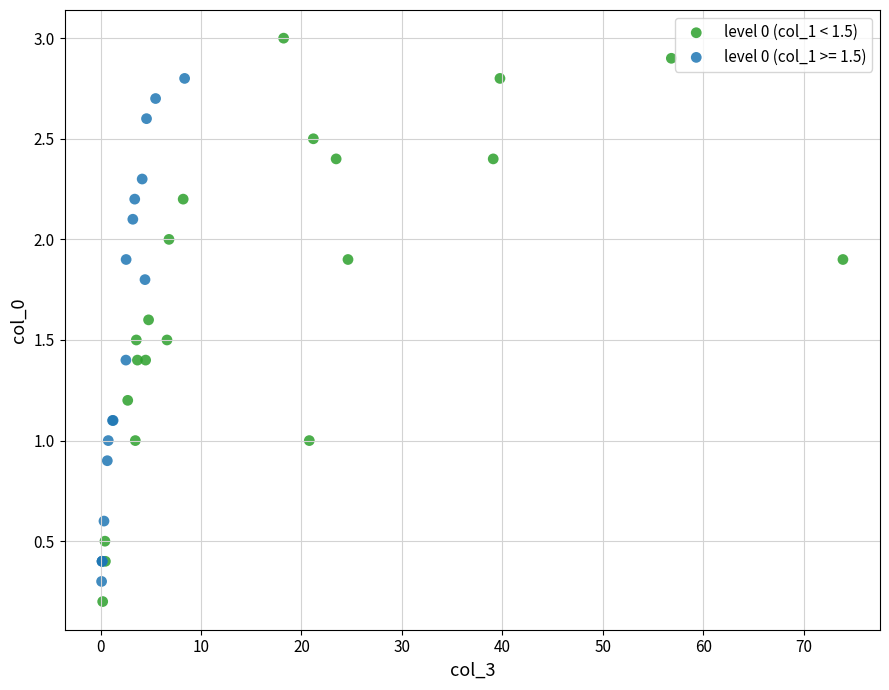

Which series reaches the maximum Y coordinate?

level 0 (col_1 < 1.5)